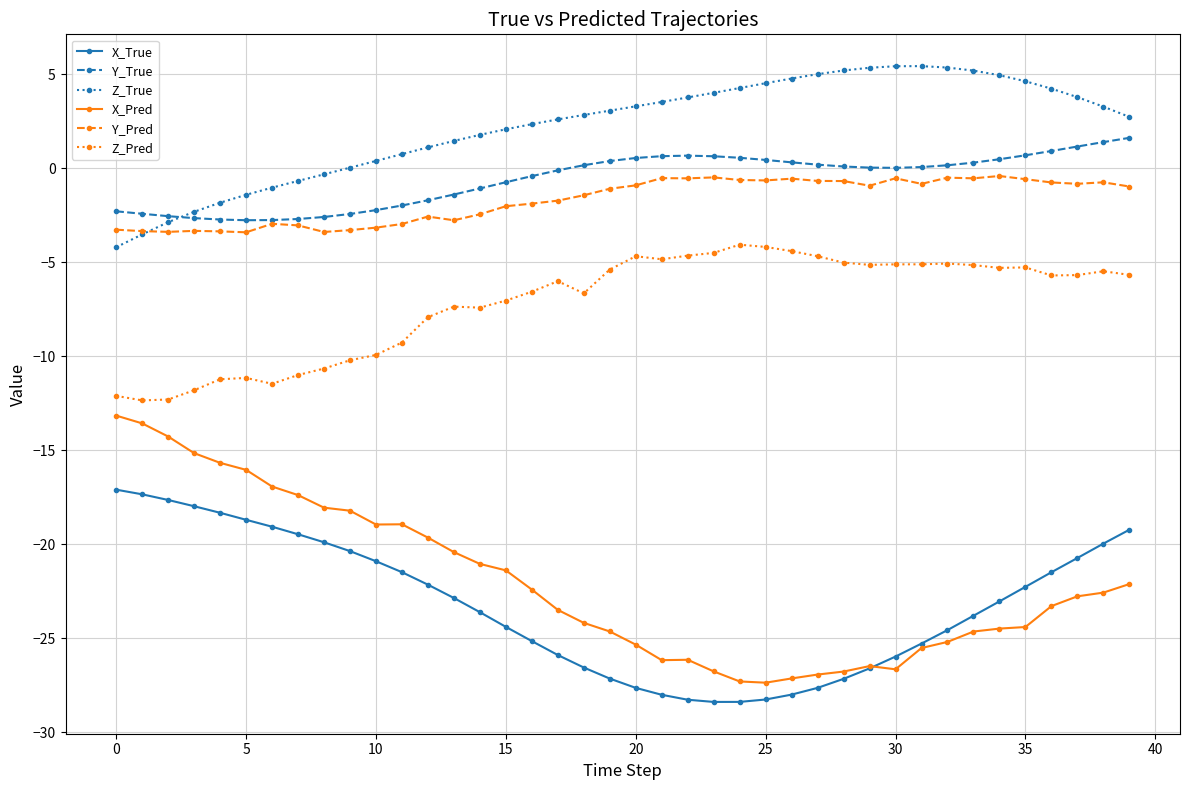

Which series has the largest range (max minus min)?

X_Pred